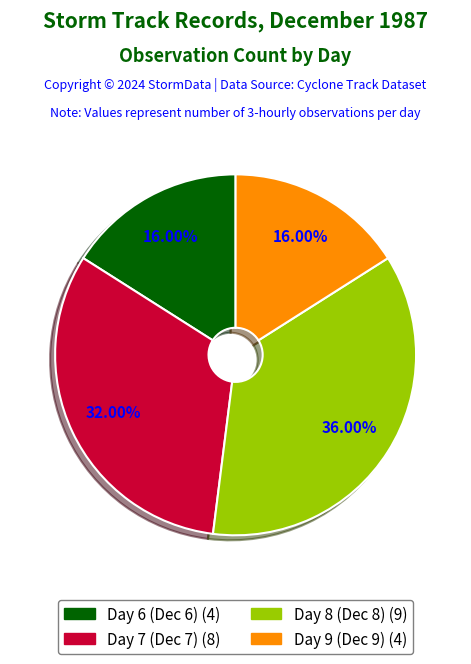

The Day 7 slice represents 32% of the pie. True or false?

True